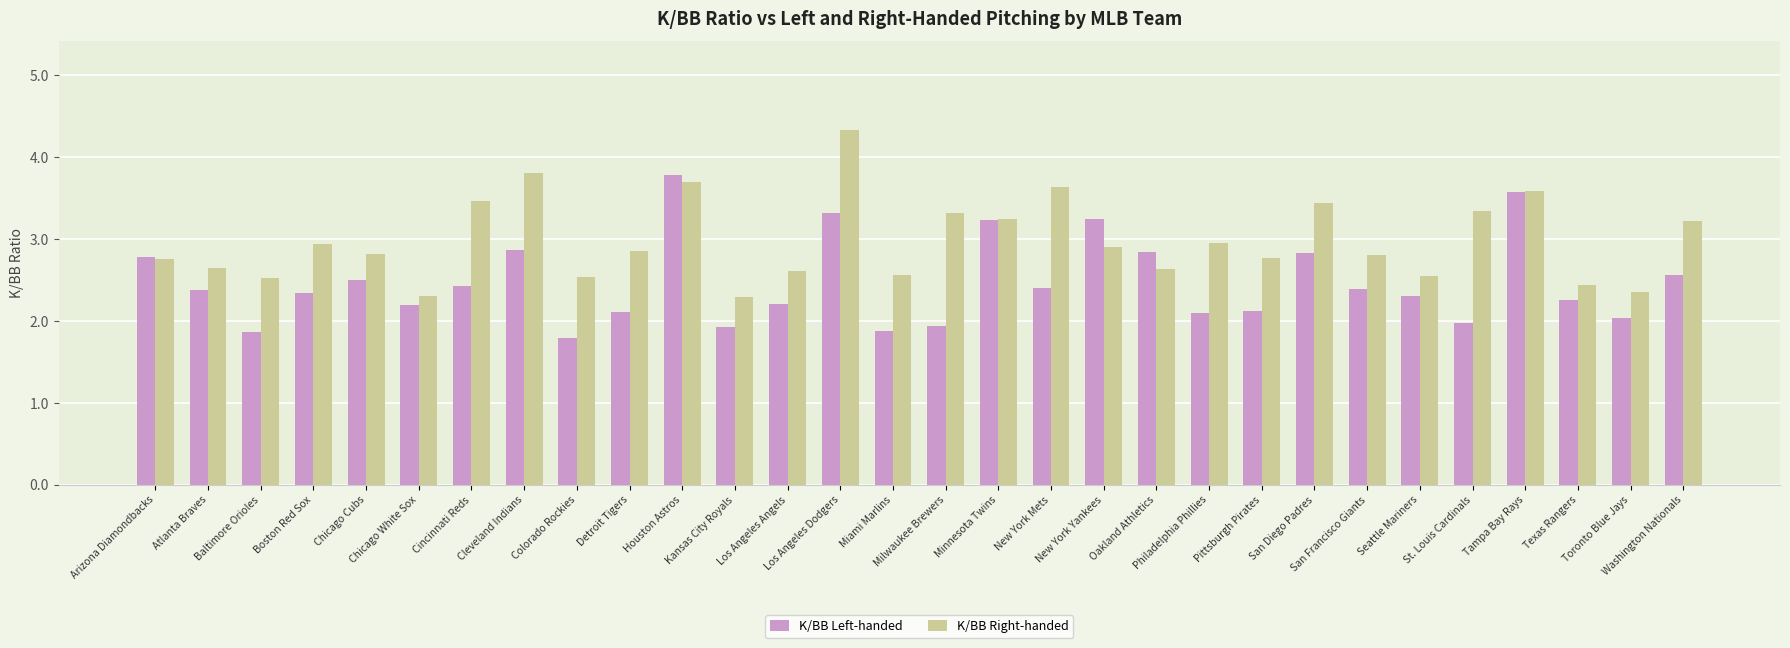

Count the number of categories in the chart.

30